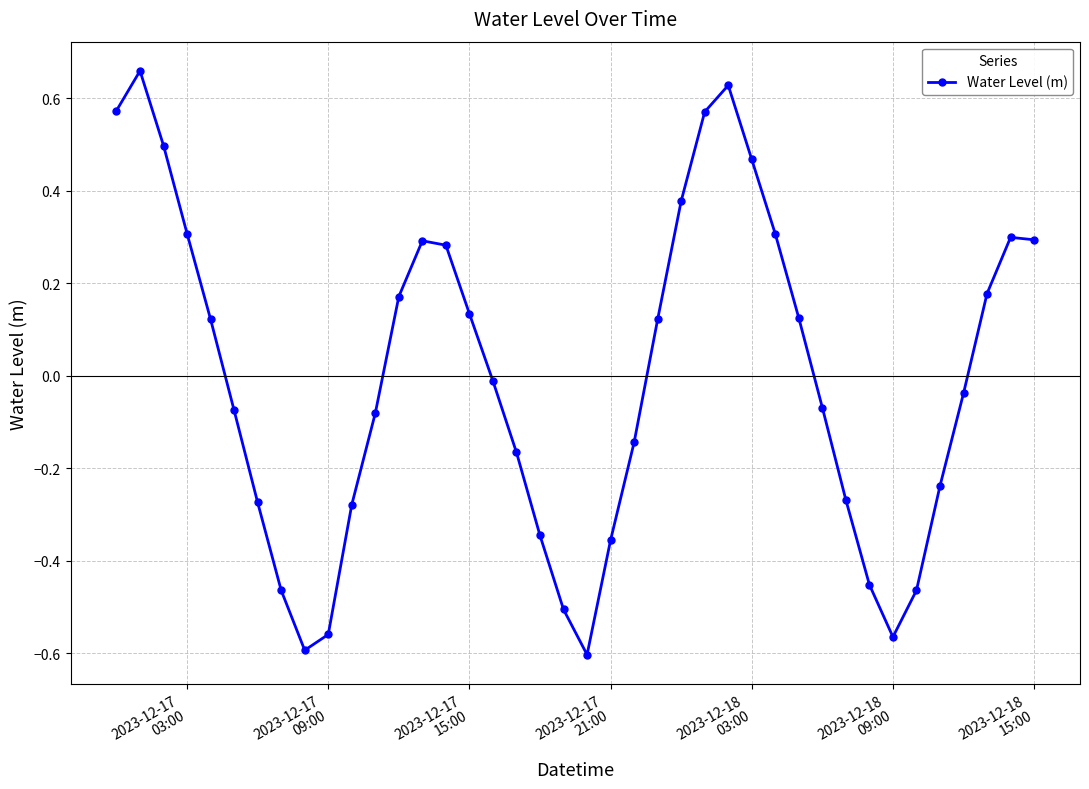

How many points are lower than both their immediate neighbors (excluding endpoints)?

3